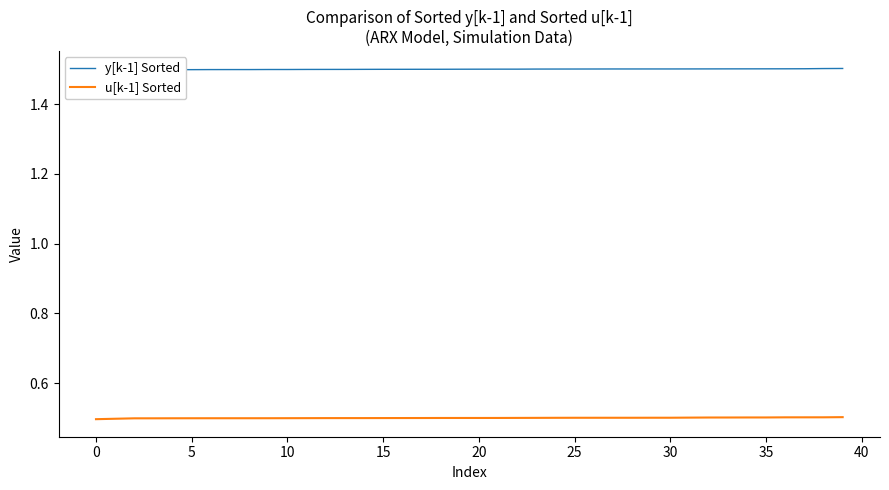

What is the average value of the y[k-1] Sorted series?

1.5